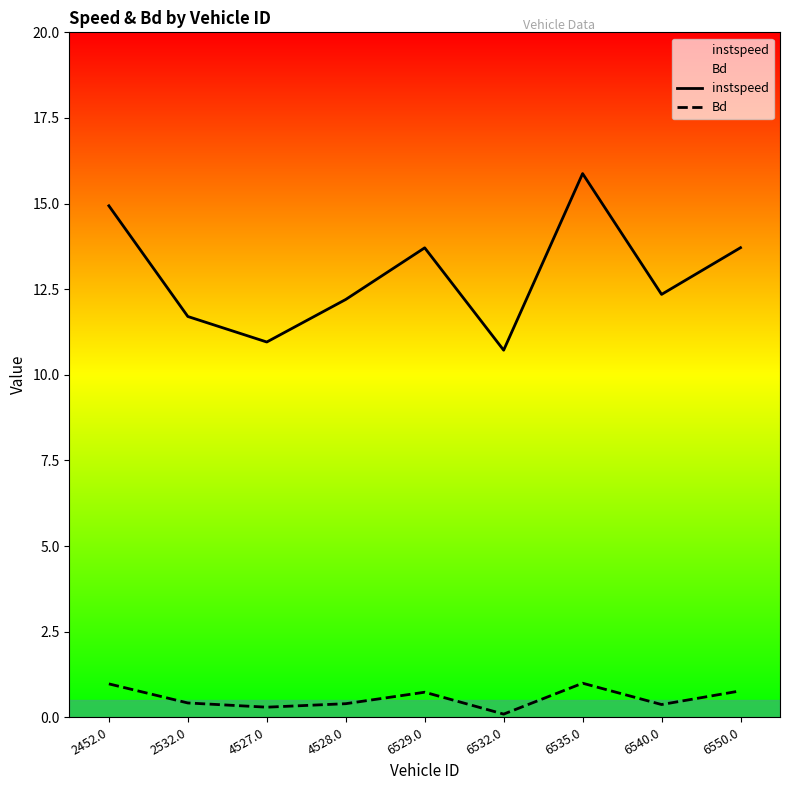

At which category is the sum across all series the highest?

6535.0